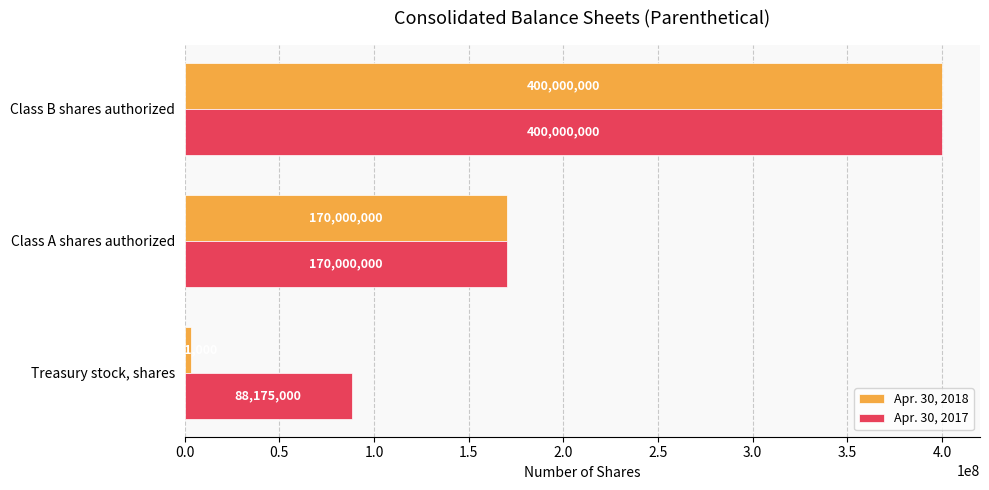

At which category is the sum across all series the highest?

Class B shares authorized